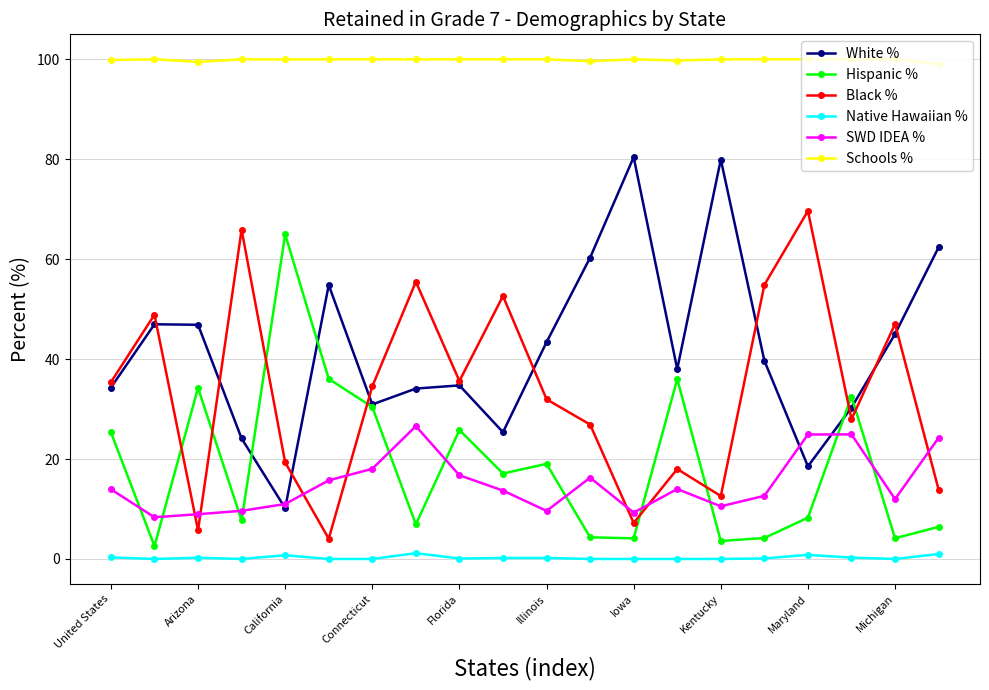

How many interior local valleys does the Hispanic % series have?

7